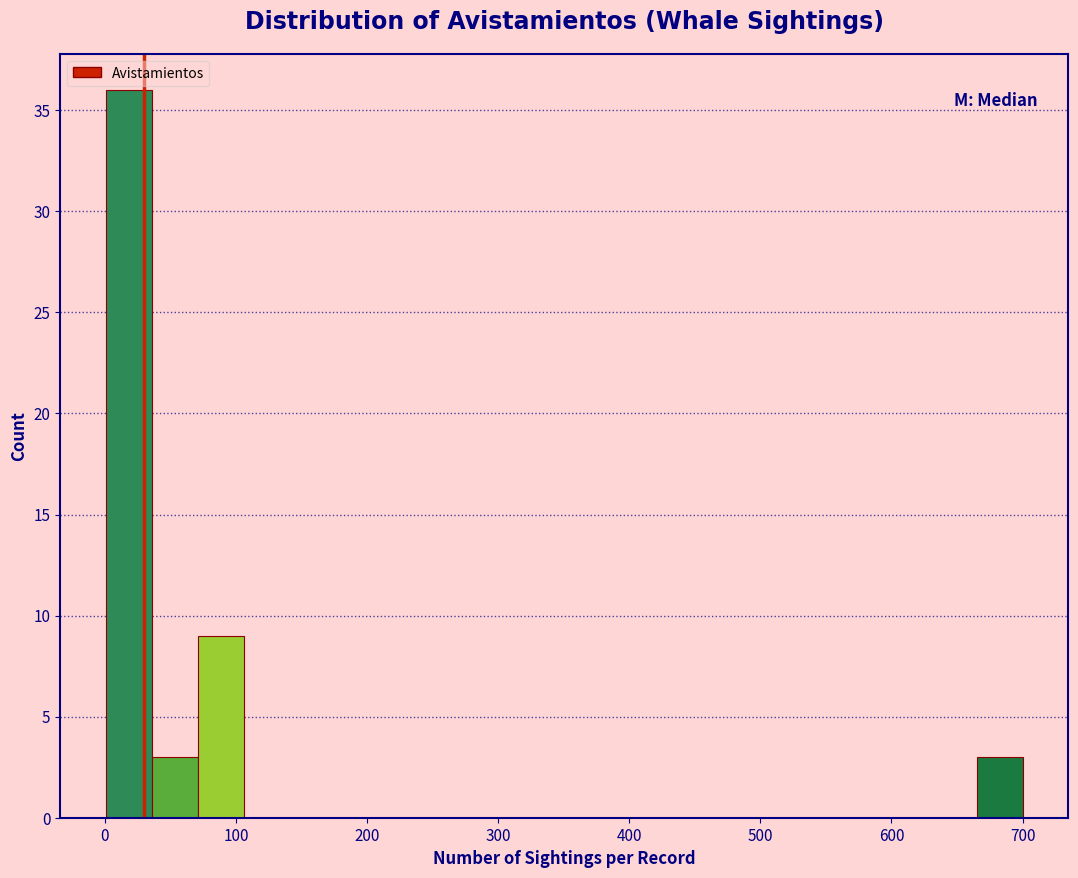

Around what value on the x-axis is the tallest bar? Give the approximate position of its centre, as read against the axis.

20